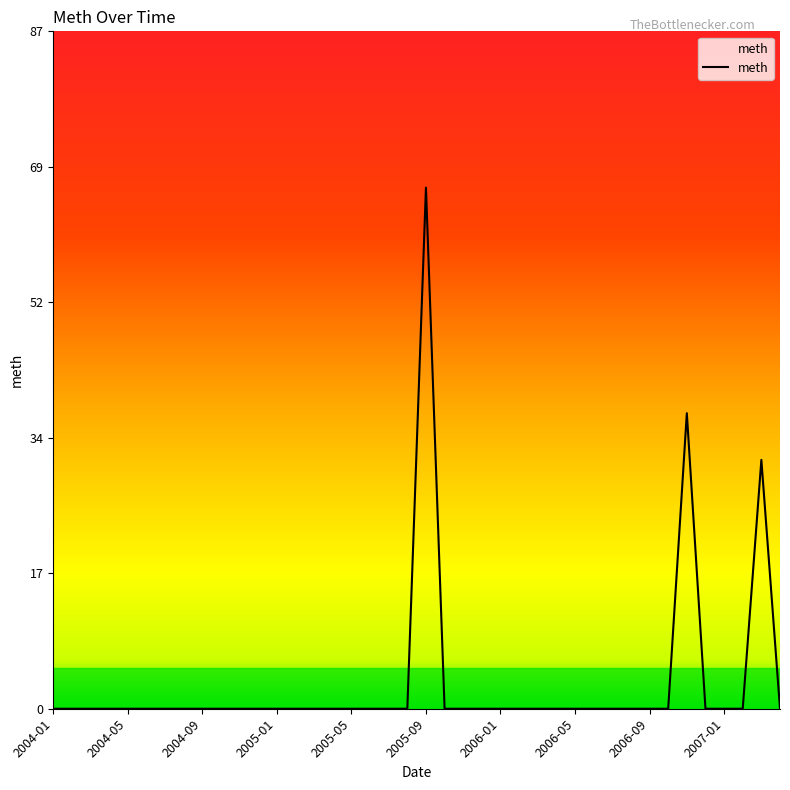

What is the difference between the maximum and minimum values?

67